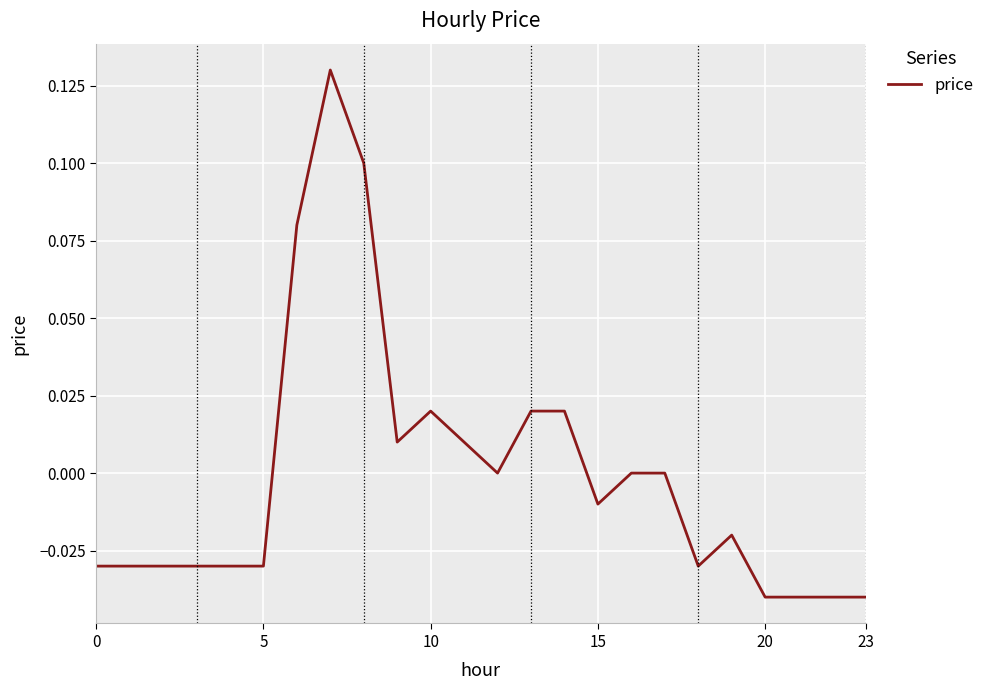

How many lines are shown in the chart?

1